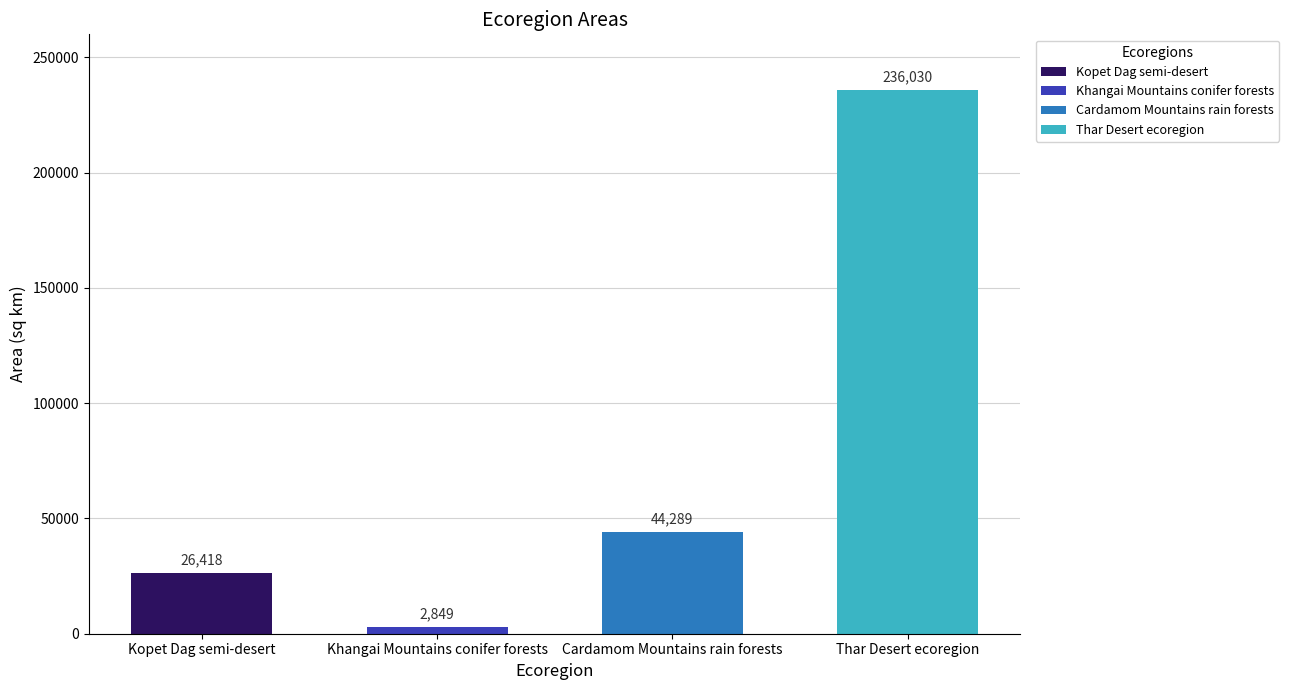

What is the change in value from Cardamom Mountains rain forests to Thar Desert ecoregion?

+191741